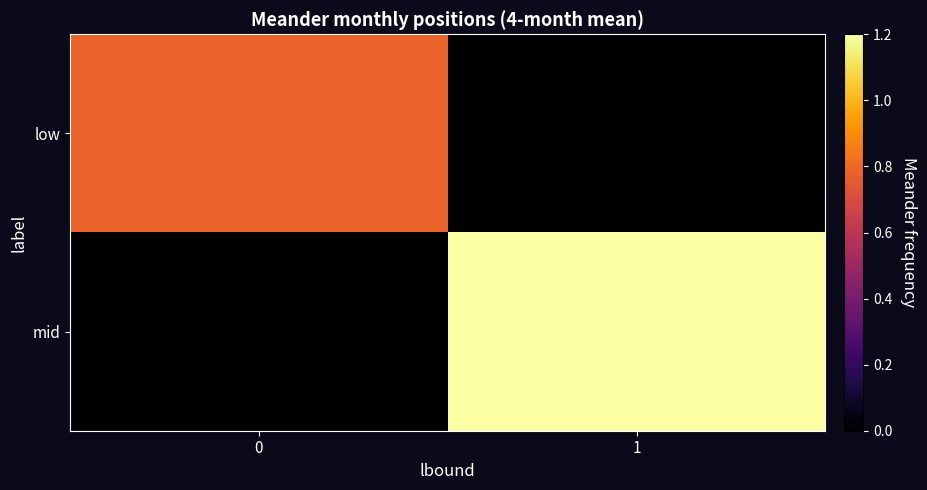

Rank the series by their average value, from lowest to highest.

low, mid